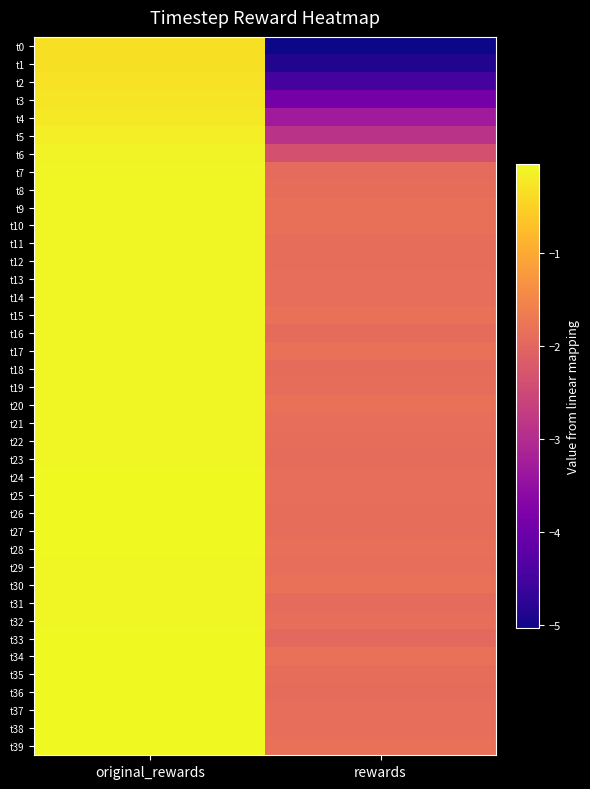

What is the total value across all series at original_rewards?

-3.9